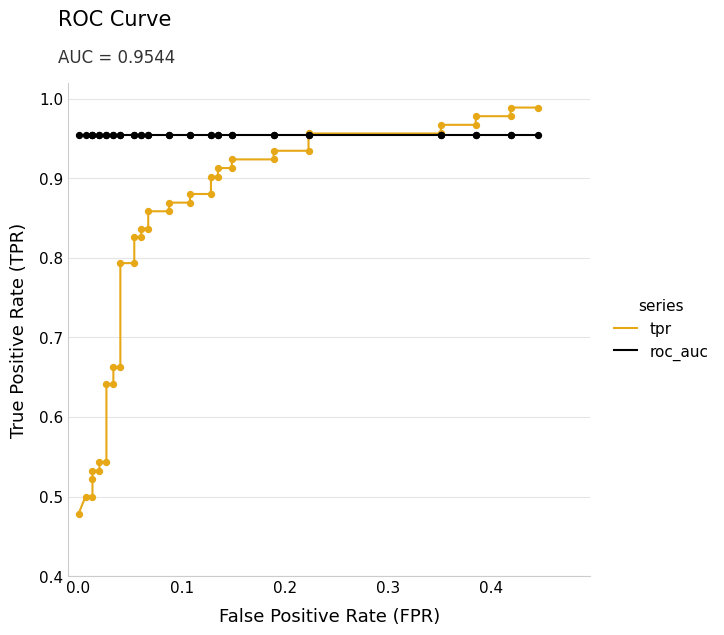

Which series has the largest total across all categories?

roc_auc